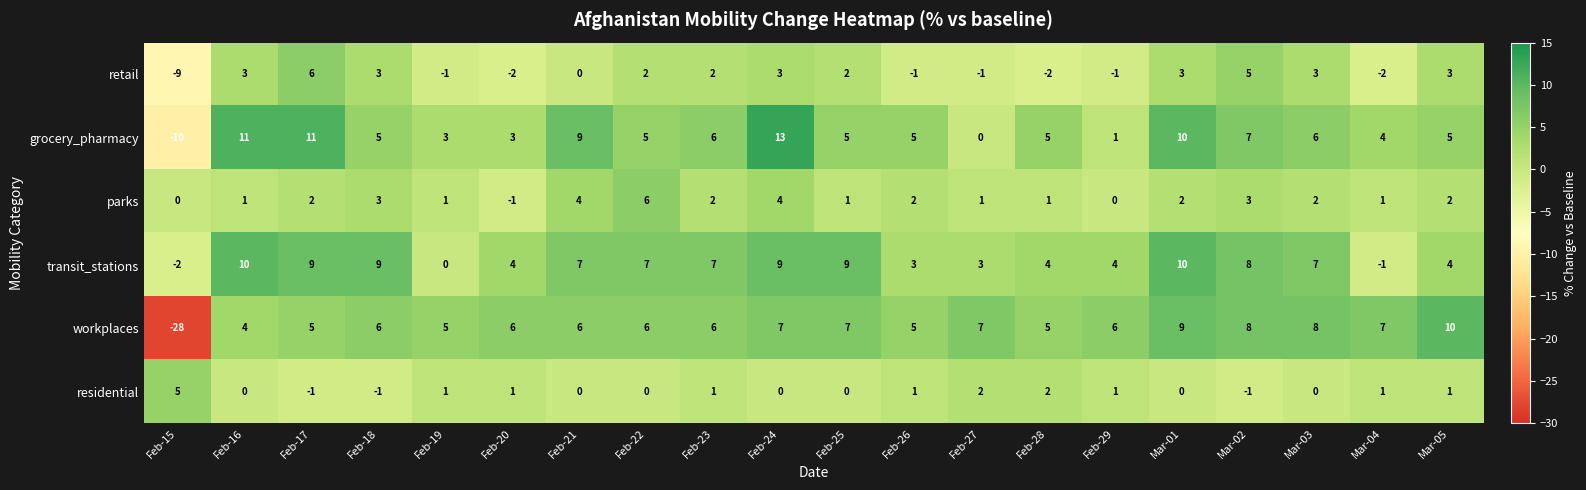

How many values in the grocery_pharmacy series are below 5?

6